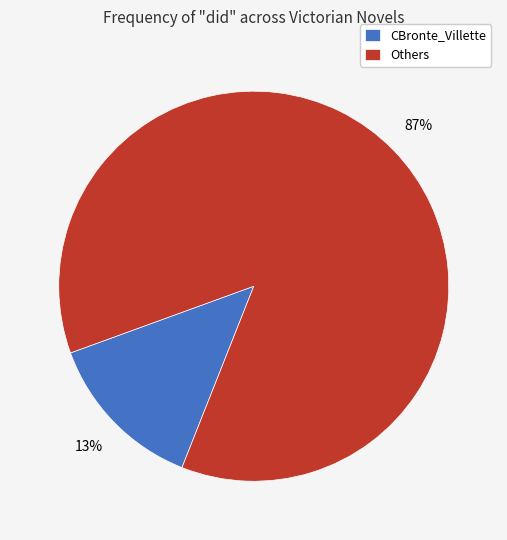

How many segments does this pie chart have?

2